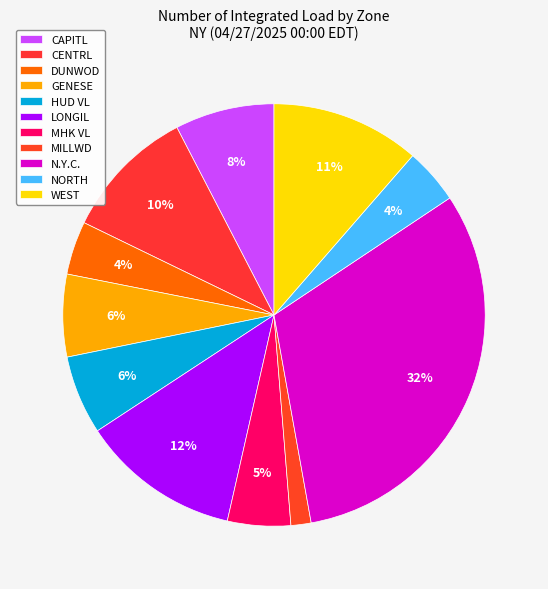

Count the number of slices in the pie.

11